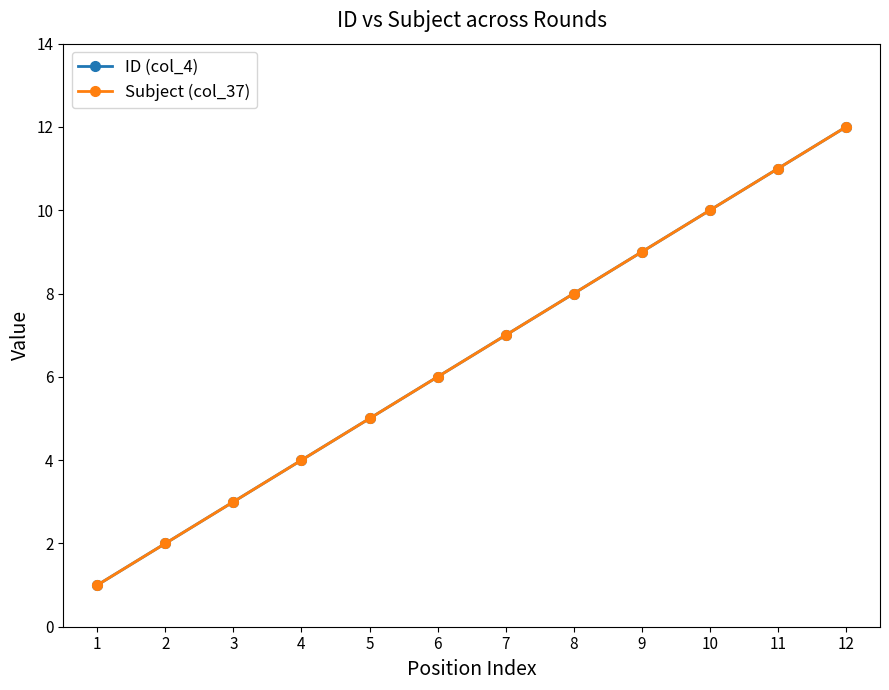

The Subject (col_37) series shows 1 at 2. True or false?

False